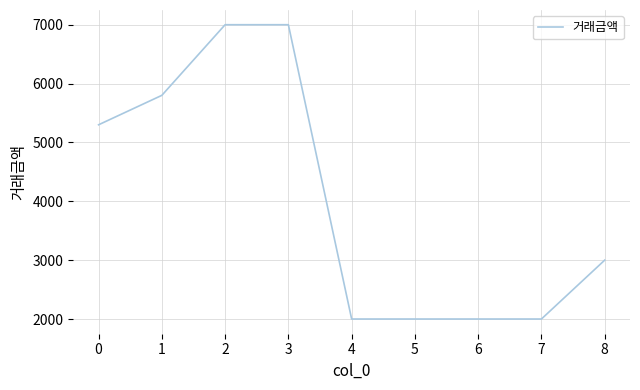

The value at 1 is 5800. True or false?

True